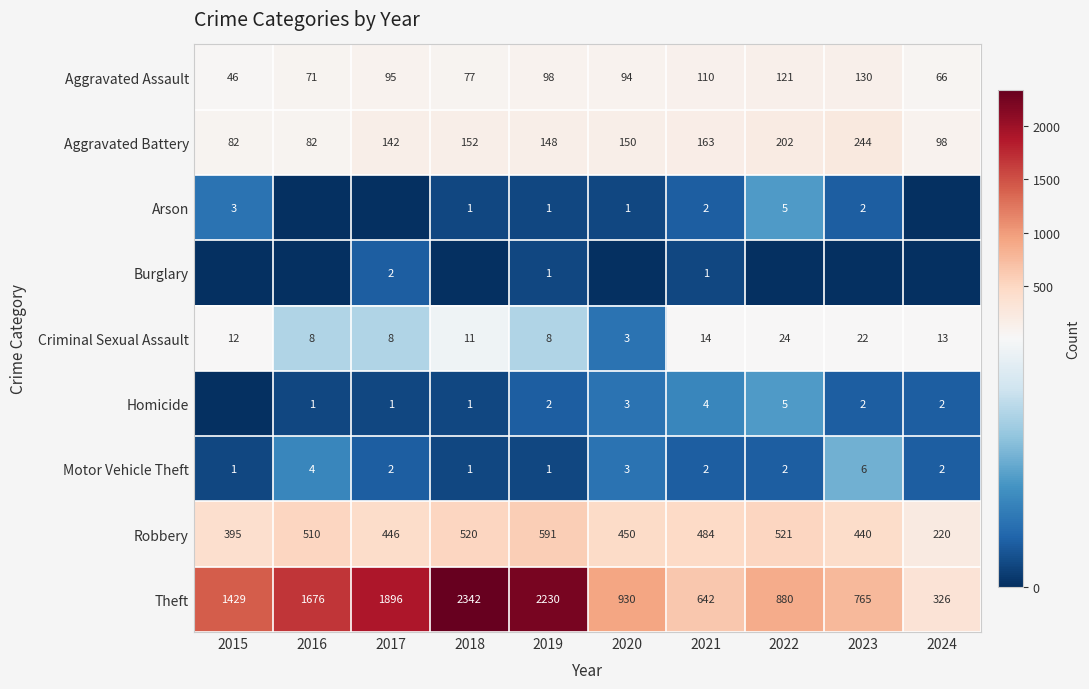

Rank the categories by Theft value from highest to lowest.

2018, 2019, 2017, 2016, 2015, 2020, 2022, 2023, 2021, 2024